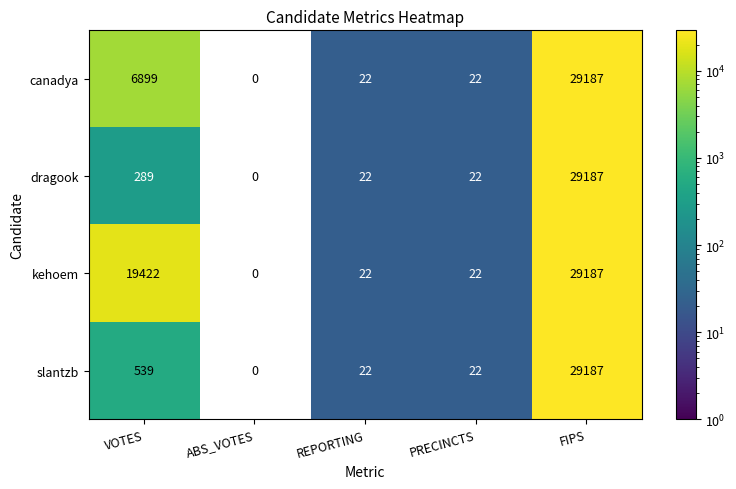

The kehoem series shows 28582 at VOTES. True or false?

False